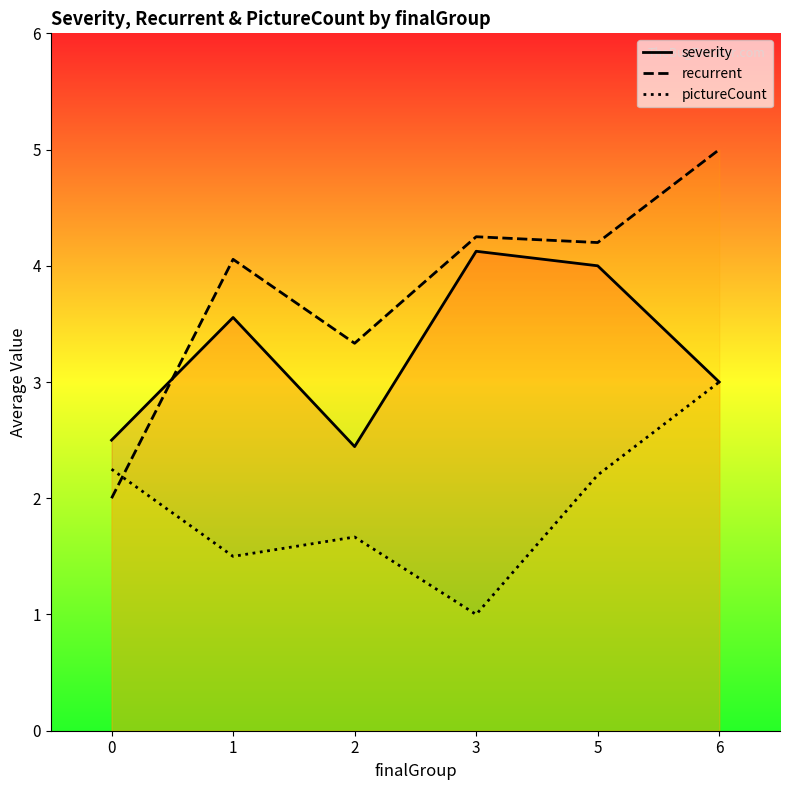

At how many categories does at least one series exceed 2?

6